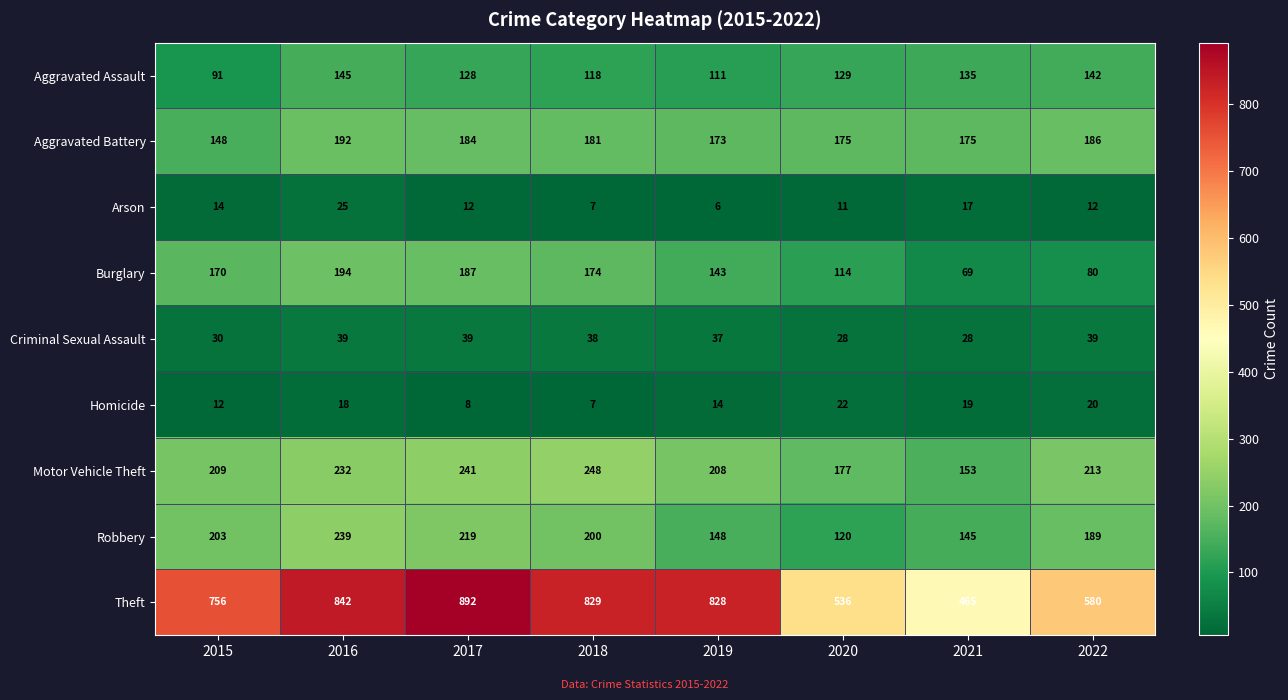

Which category has the highest value across all series?

2017